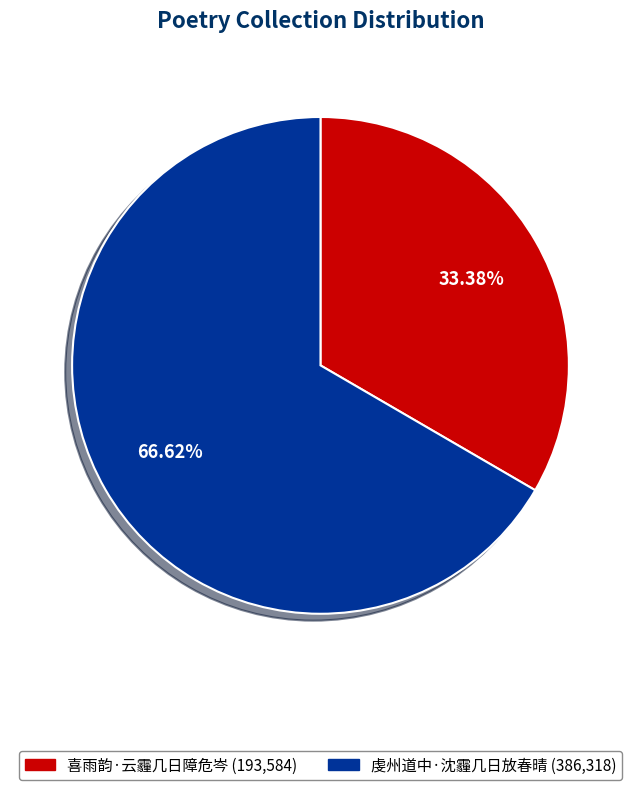

Does 虔州道中·沈霾几日放春晴 account for over 50% of the chart?

Yes